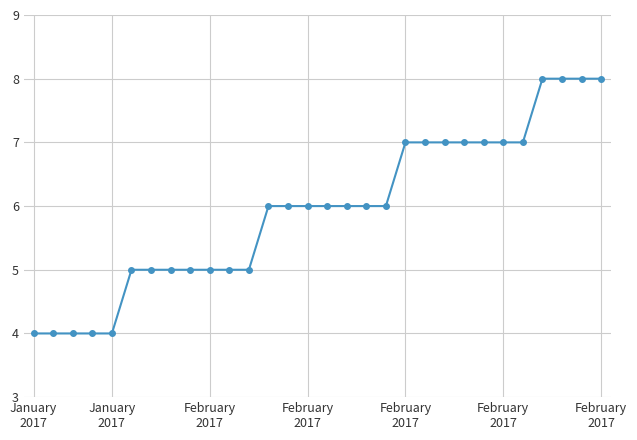

What is the smallest value displayed?

4